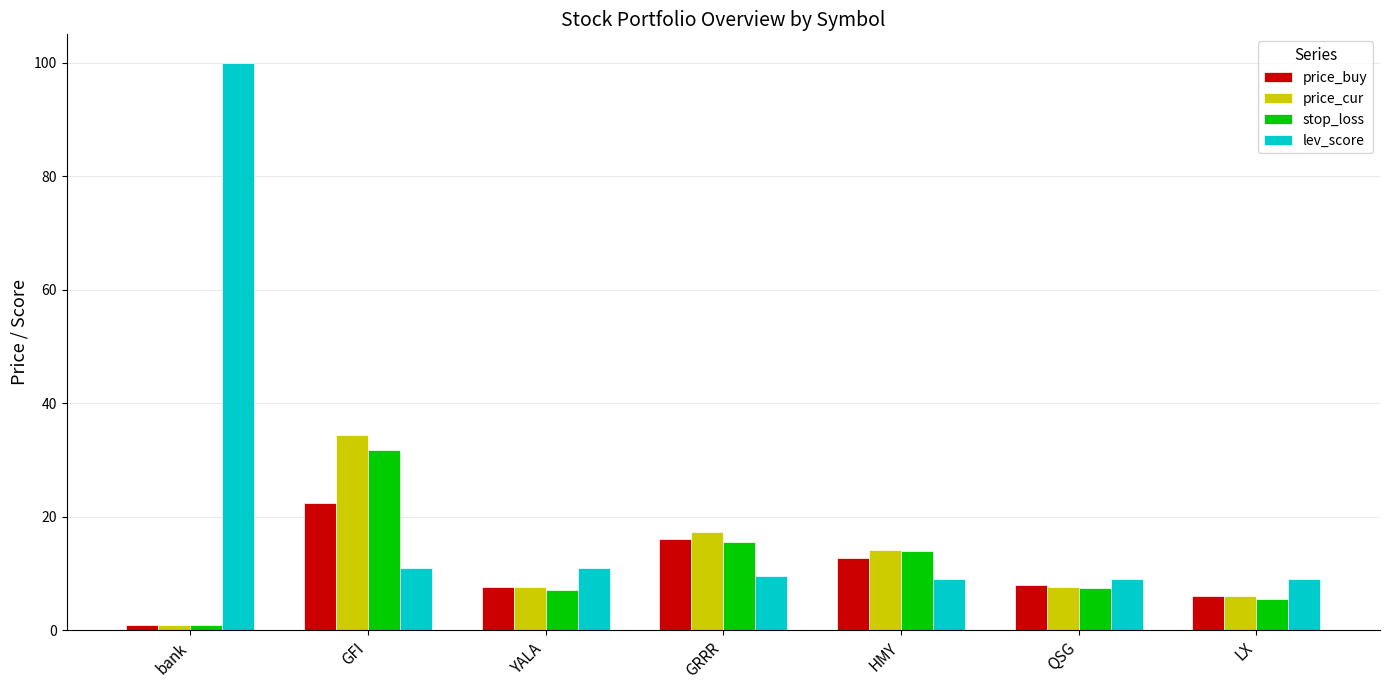

Does the chart contain stacked bars?

No